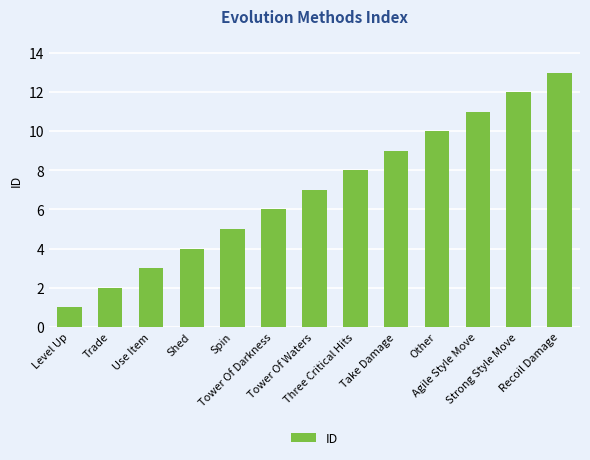

What is the average value?

7